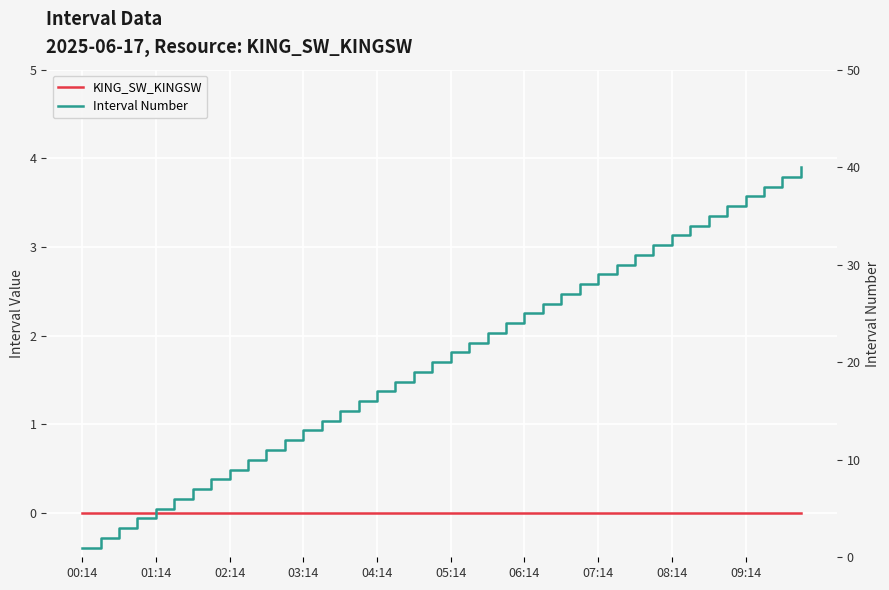

What is the maximum value shown in the chart?

40